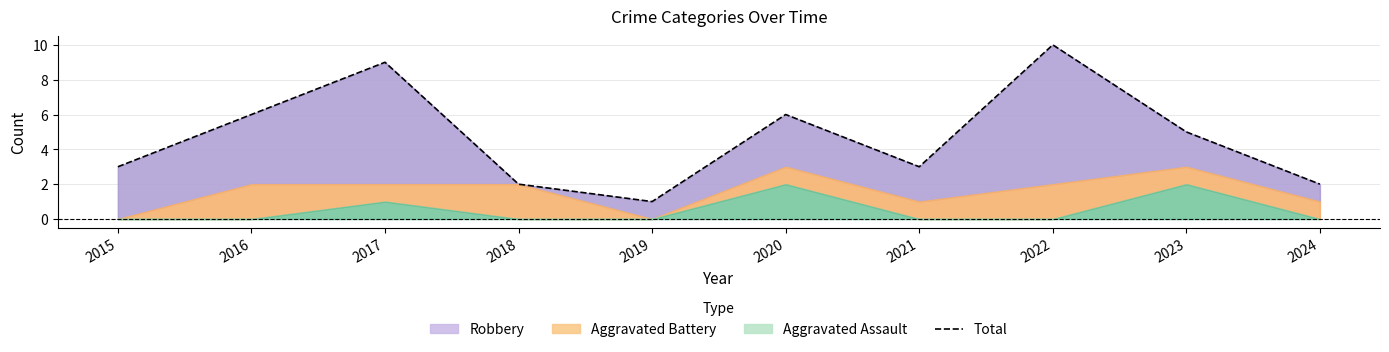

What is the change in value from 2017 to 2021?

-6